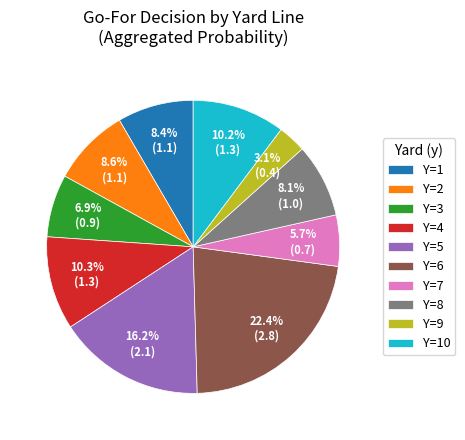

Combined, what portion of the pie is Y=6 and Y=2?

31.0%